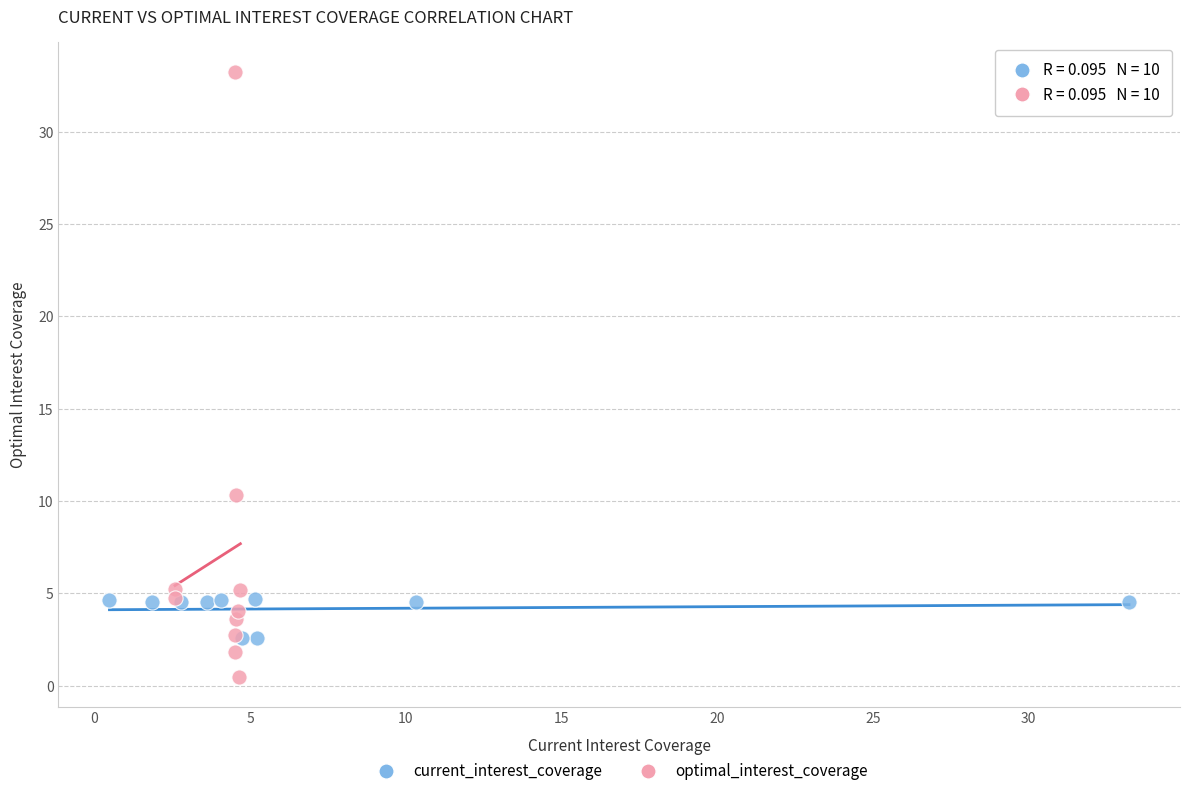

Which series has the widest spread of Y values?

optimal_interest_coverage